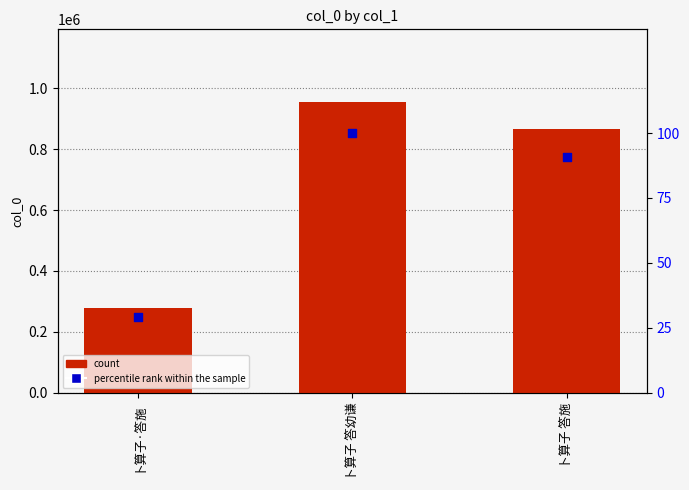

What are all the series names shown in the legend?

count, percentile rank within the sample